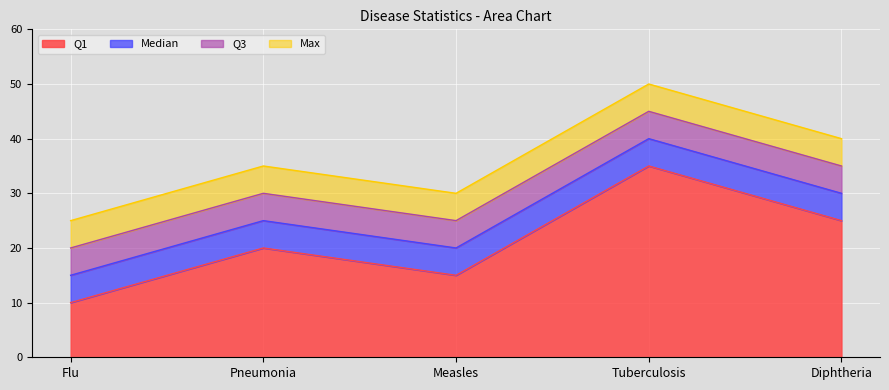

What is the label of the 5th point from the right?

Flu